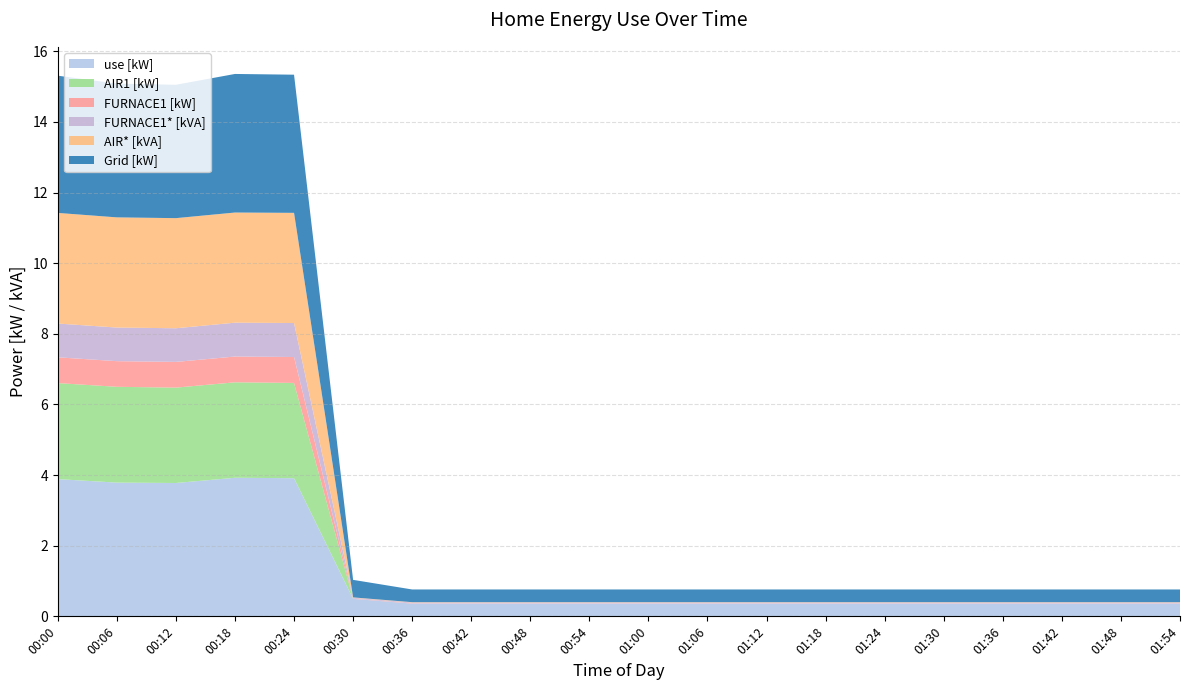

Reading right to left, extract all data points from this chart.

use [kW]: 01:54=0.4	01:48=0.4	01:42=0.4	01:36=0.4	01:30=0.4	01:24=0.4	01:18=0.4	01:12=0.4	01:06=0.4	01:00=0.4	00:54=0.4	00:48=0.4	00:42=0.4	00:36=0.4	00:30=0.5	00:24=3.9	00:18=3.9	00:12=3.8	00:06=3.8	00:00=3.9
Grid [kW]: 01:54=0.4	01:48=0.4	01:42=0.4	01:36=0.4	01:30=0.4	01:24=0.4	01:18=0.4	01:12=0.4	01:06=0.4	01:00=0.4	00:54=0.4	00:48=0.4	00:42=0.4	00:36=0.4	00:30=0.5	00:24=3.9	00:18=3.9	00:12=3.8	00:06=3.8	00:00=3.9
AIR1 [kW]: 01:54=0.0	01:48=0.0	01:42=0.0	01:36=0.0	01:30=0.0	01:24=0.0	01:18=0.0	01:12=0.0	01:06=0.0	01:00=0.0	00:54=0.0	00:48=0.0	00:42=0.0	00:36=0.0	00:30=0.0	00:24=2.7	00:18=2.7	00:12=2.7	00:06=2.7	00:00=2.7
AIR* [kVA]: 01:54=0.0	01:48=0.0	01:42=0.0	01:36=0.0	01:30=0.0	01:24=0.0	01:18=0.0	01:12=0.0	01:06=0.0	01:00=0.0	00:54=0.0	00:48=0.0	00:42=0.0	00:36=0.0	00:30=0.0	00:24=3.1	00:18=3.1	00:12=3.1	00:06=3.1	00:00=3.1
FURNACE1 [kW]: 01:54=0.0	01:48=0.0	01:42=0.0	01:36=0.0	01:30=0.0	01:24=0.0	01:18=0.0	01:12=0.0	01:06=0.0	01:00=0.0	00:54=0.0	00:48=0.0	00:42=0.0	00:36=0.0	00:30=0.0	00:24=0.7	00:18=0.7	00:12=0.7	00:06=0.7	00:00=0.7
FURNACE1* [kVA]: 01:54=0.0	01:48=0.0	01:42=0.0	01:36=0.0	01:30=0.0	01:24=0.0	01:18=0.0	01:12=0.0	01:06=0.0	01:00=0.0	00:54=0.0	00:48=0.0	00:42=0.0	00:36=0.0	00:30=0.0	00:24=1.0	00:18=1.0	00:12=1.0	00:06=1.0	00:00=1.0